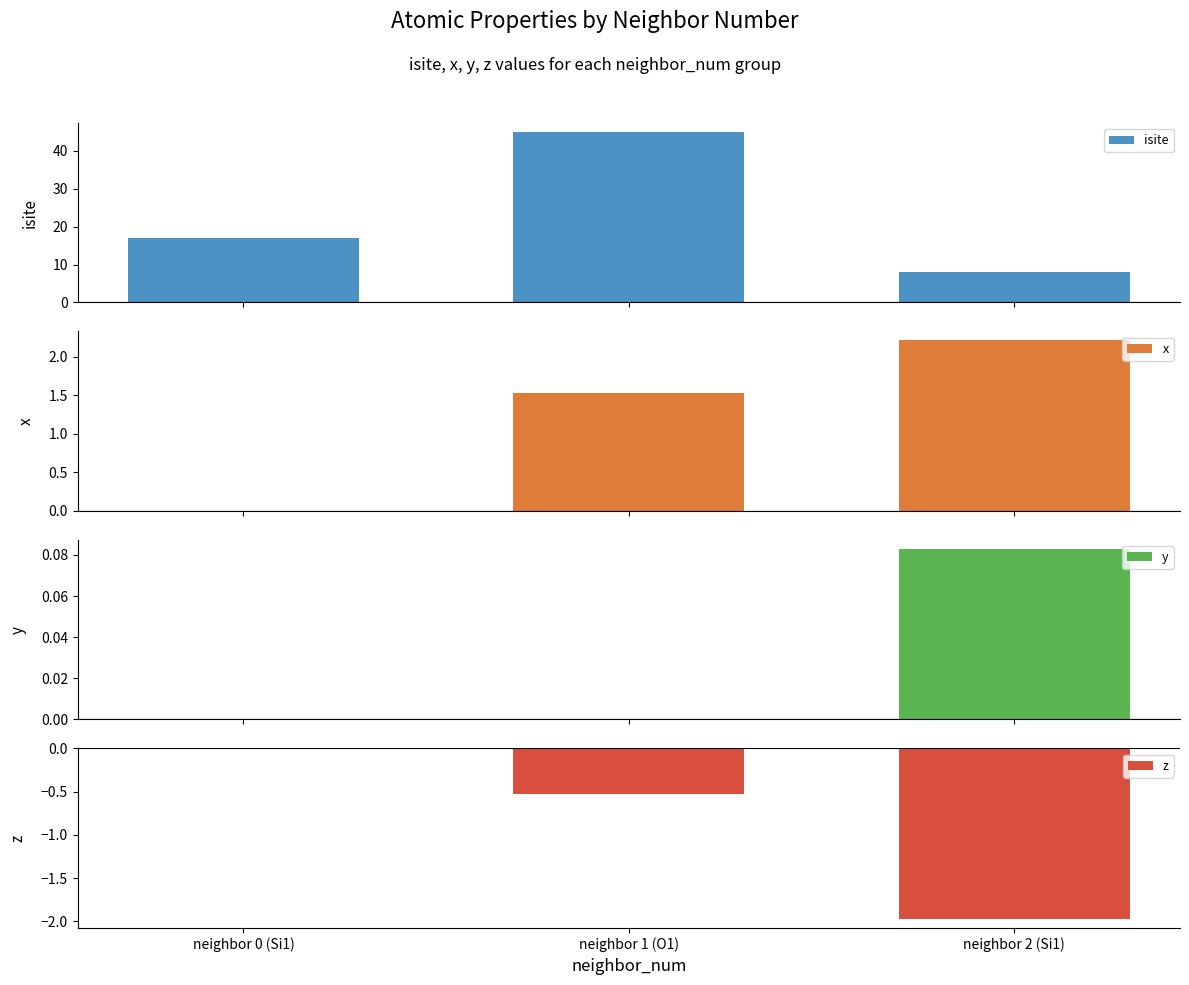

At which label does x first exceed 1?

neighbor 1 (O1)